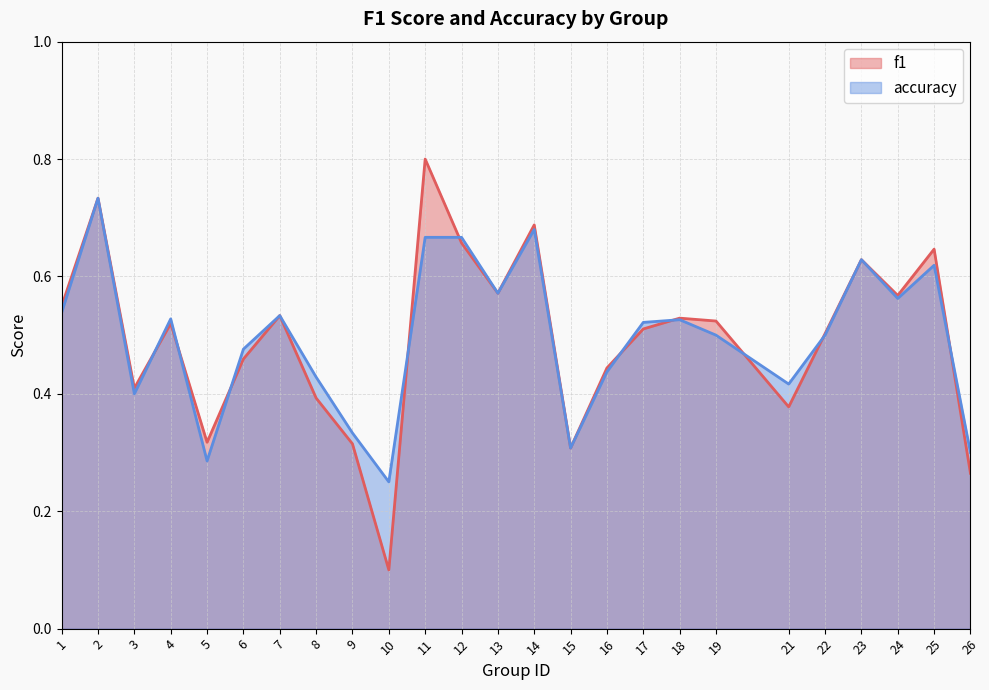

Rank the series by their maximum value, from highest to lowest.

f1, accuracy